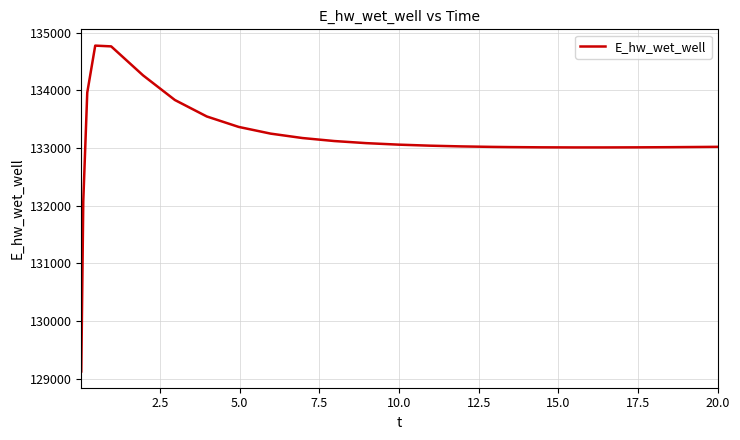

What is the minimum value shown in the chart?

129125.7